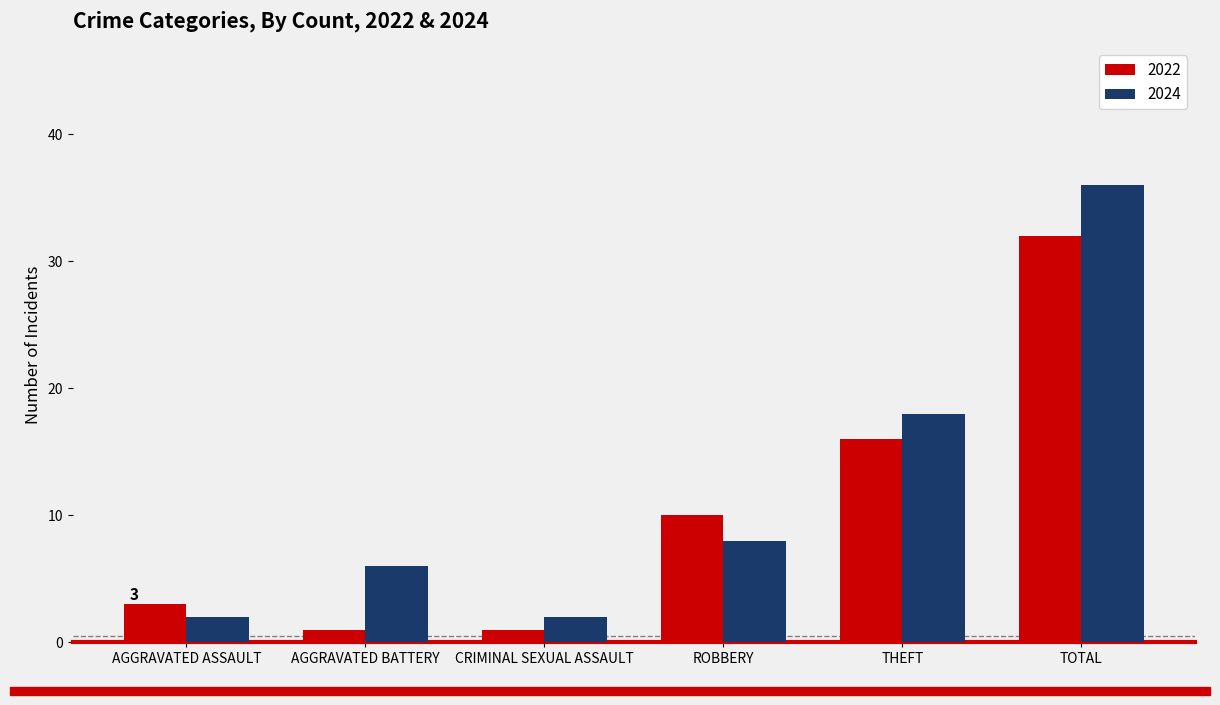

At which label is 2022 closest to 16?

THEFT